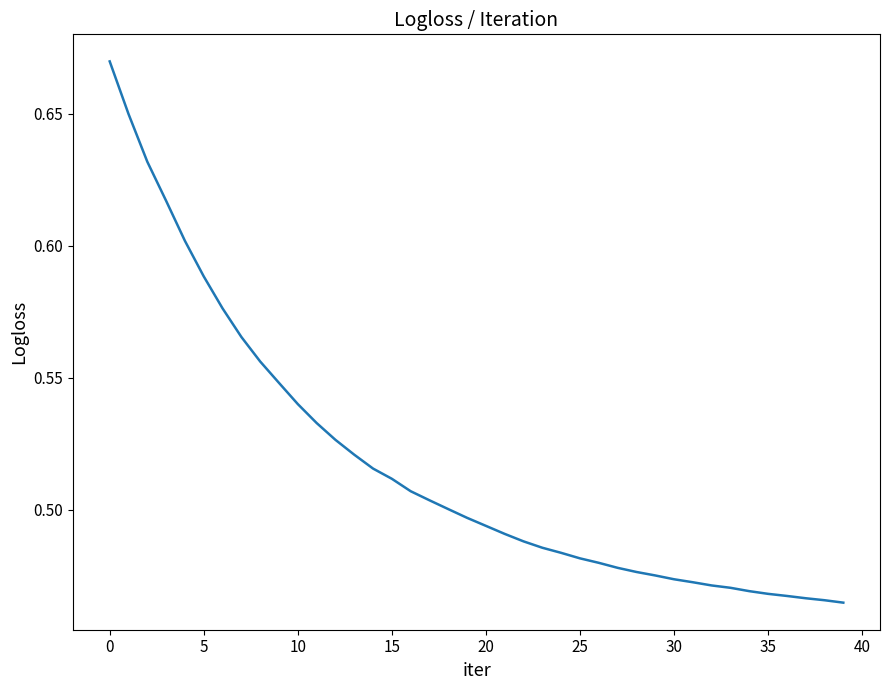

True or false: the data shows 0.7 at 15.

False